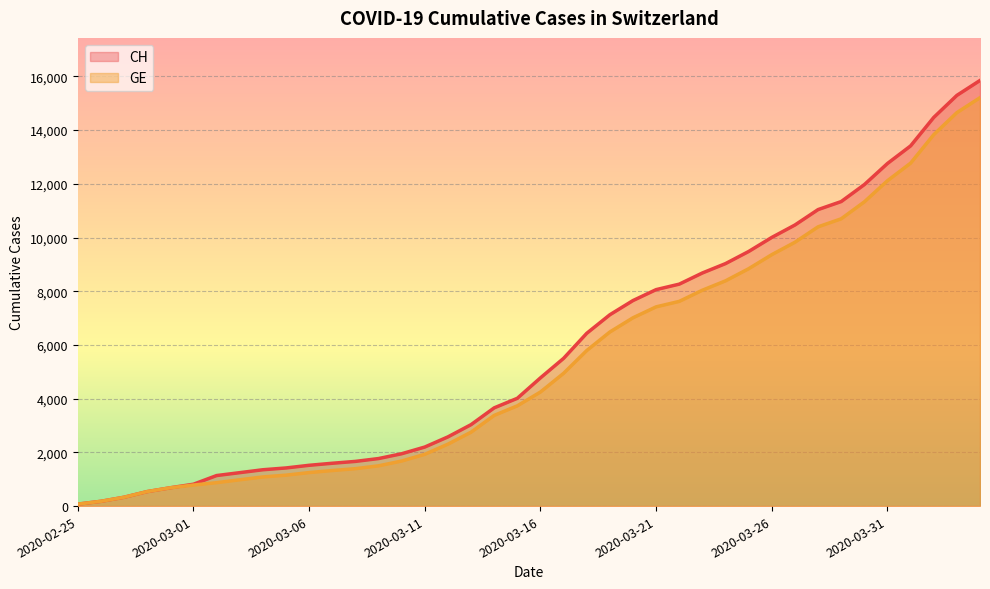

How many lines are shown in the chart?

2